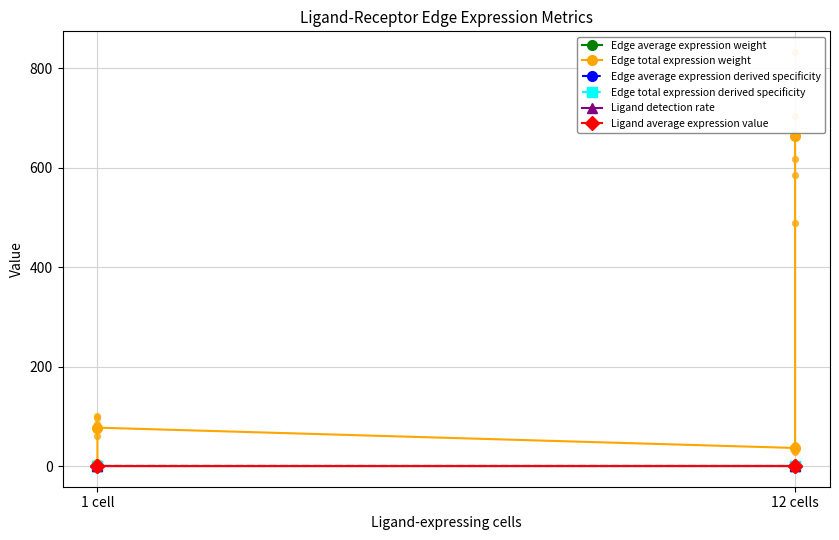

At how many categories does at least one series exceed 389?

1